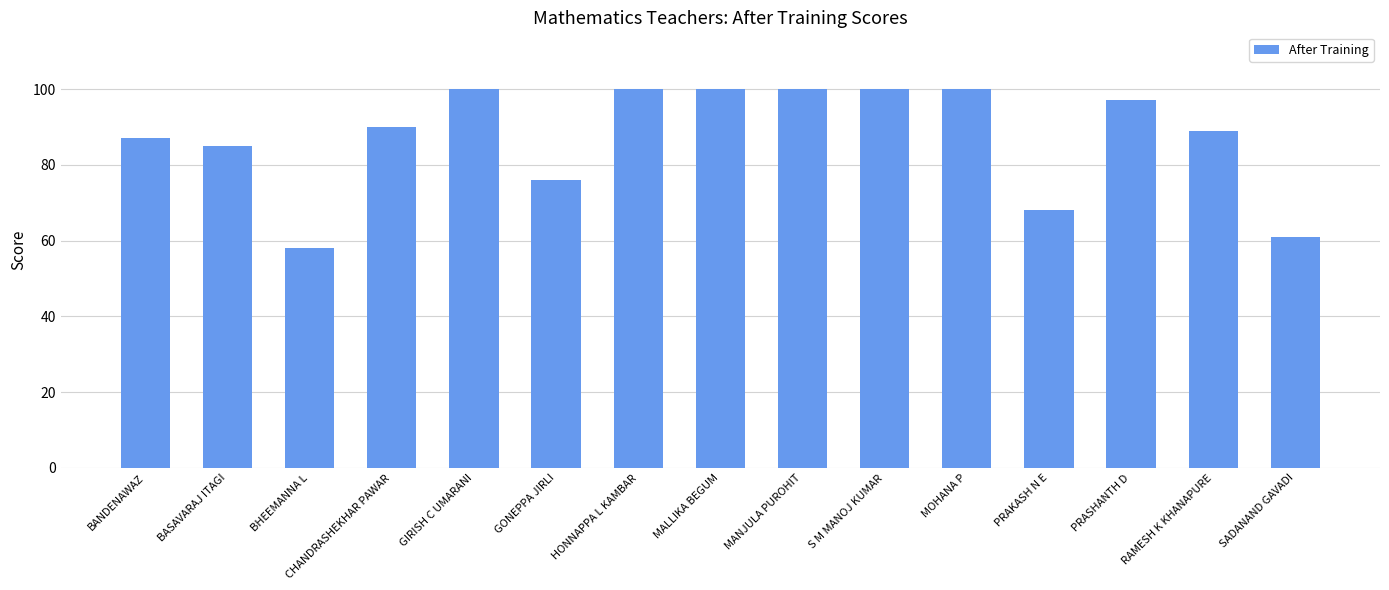

How many bars are there in total?

15